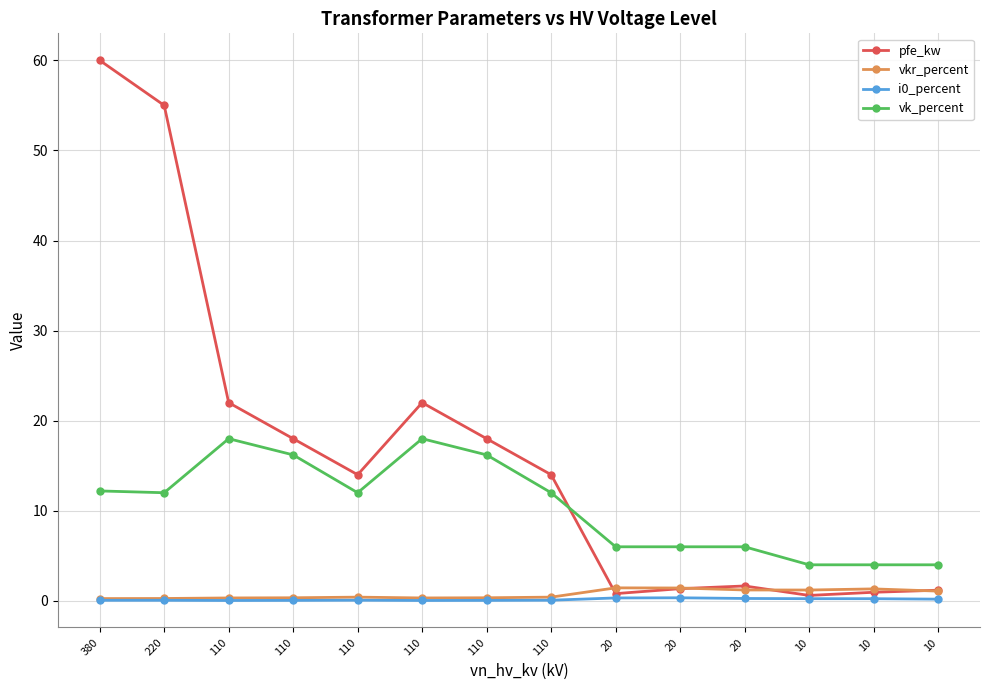

True or false: vk_percent has a value of 16.2 at 110.

True